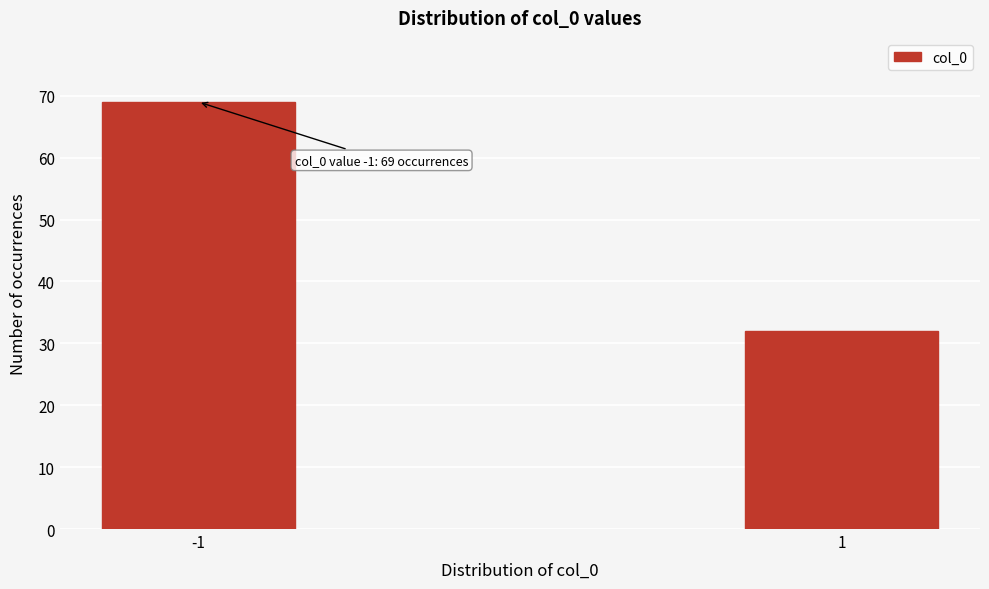

Reading left to right, extract all data points from this chart.

69	32